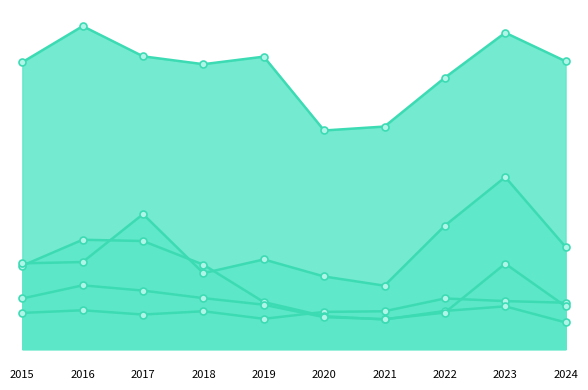

Which series has the largest range (max minus min)?

Motor Vehicle Theft